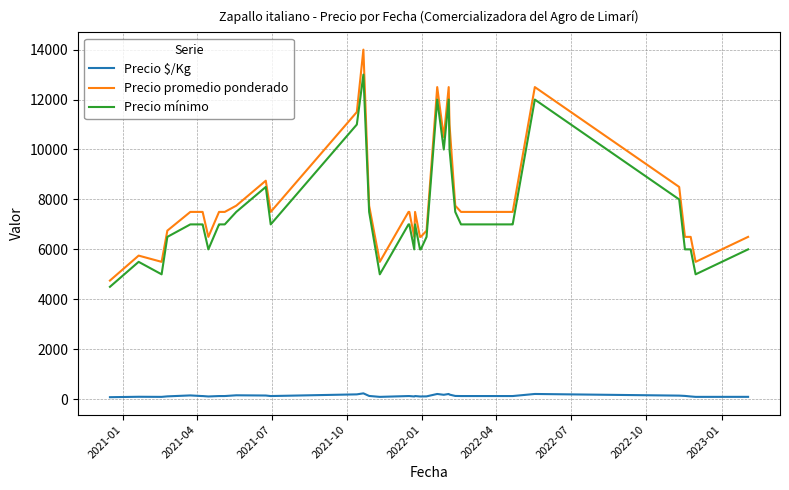

Which series has the widest spread of values?

Precio promedio ponderado